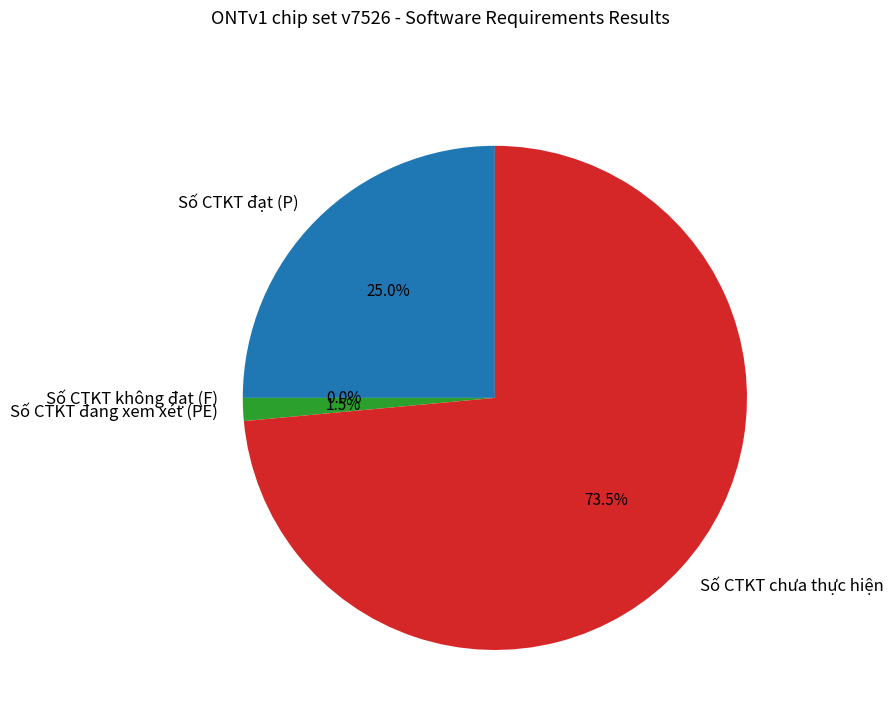

True or false: Số CTKT đang xem xét (PE) accounts for 13% of the total.

False